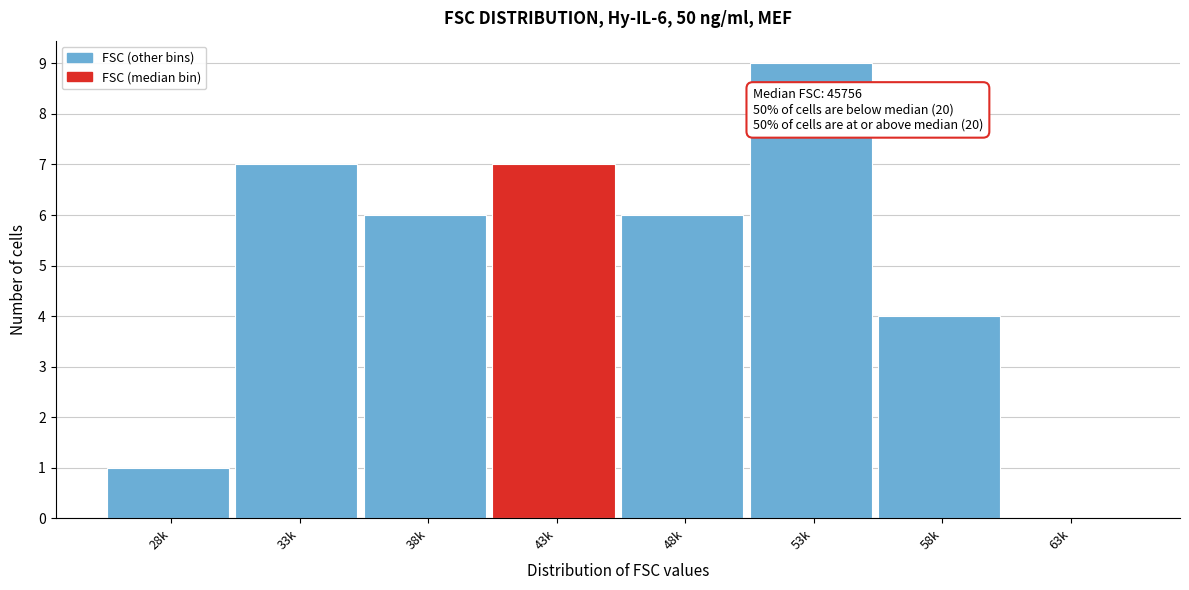

Reading left to right, list all the values displayed in this chart.

28k=1	33k=7	38k=6	43k=7	48k=6	53k=9	58k=4	63k=0